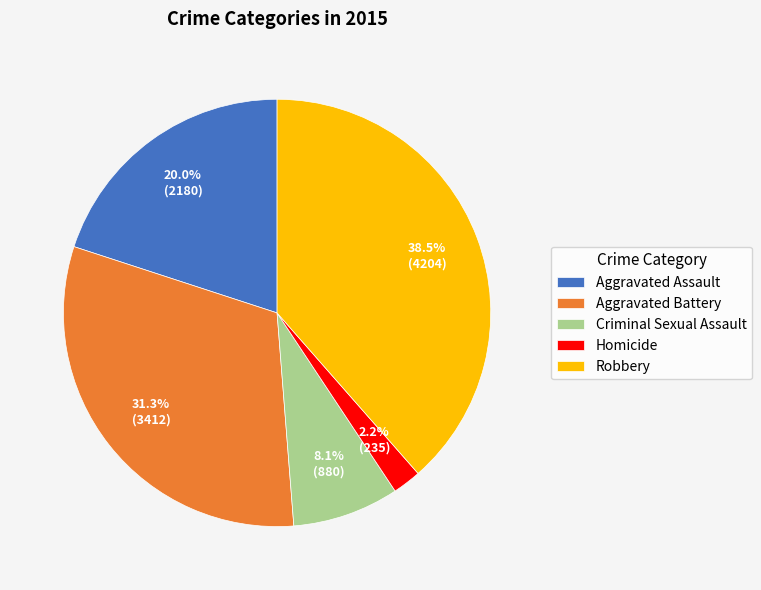

Which has a higher value, Criminal Sexual Assault or Aggravated Battery?

Aggravated Battery